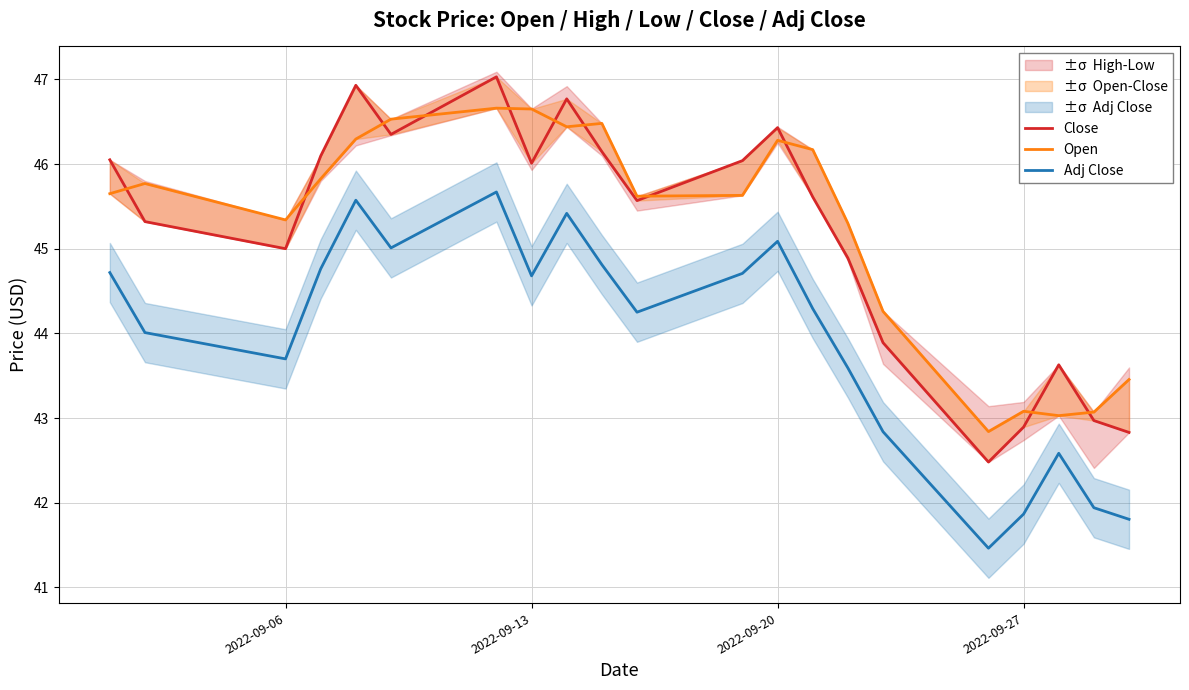

What is the maximum value shown in the chart?

47.0